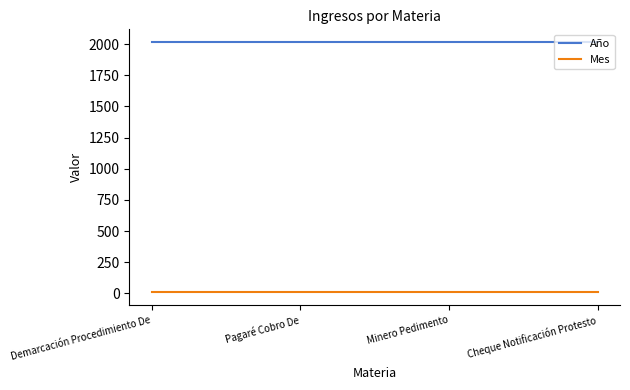

What is the sum of all Mes values?

36